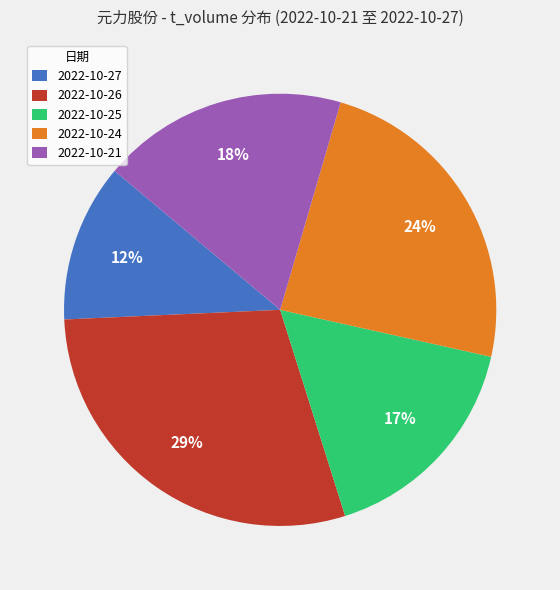

What is the largest slice in the pie chart?

2022-10-26